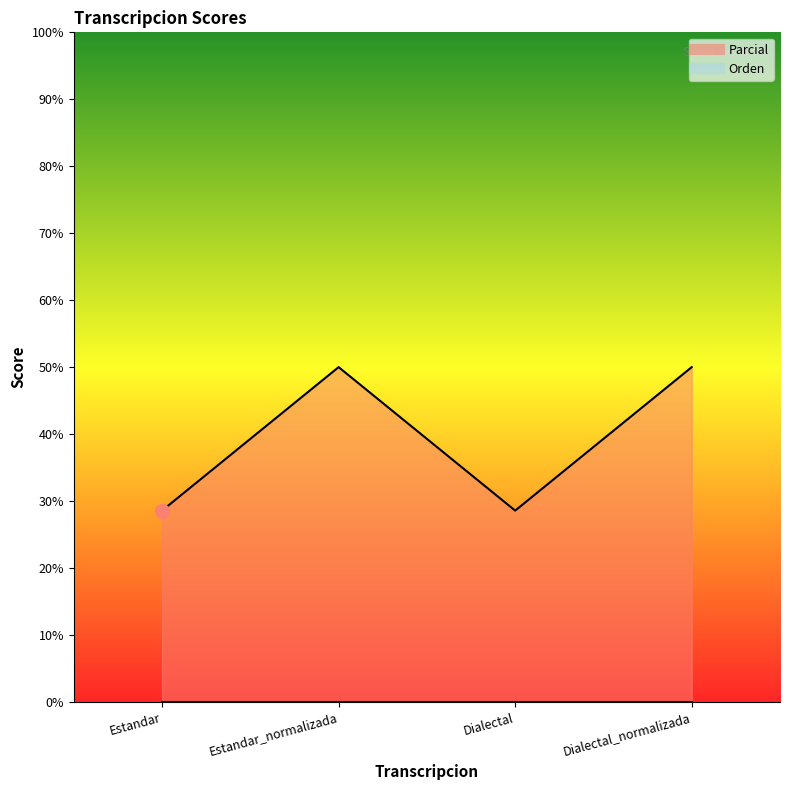

Which label corresponds to the largest value in the chart?

Estandar_normalizada